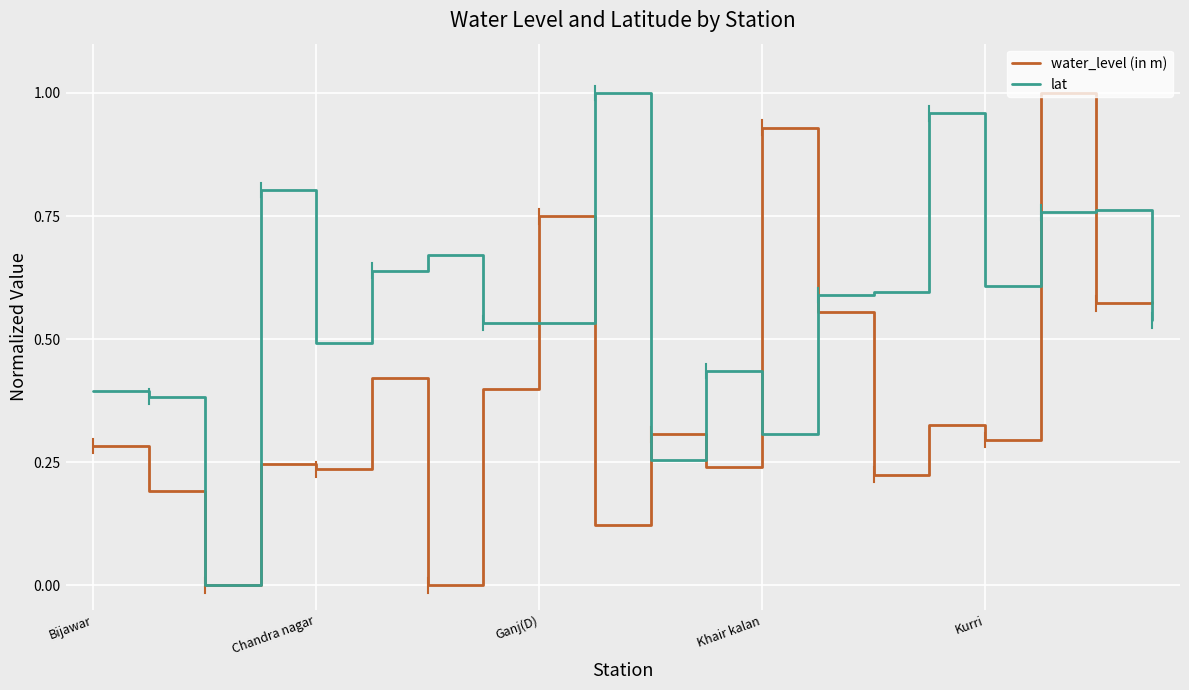

Count the number of categories in the chart.

20